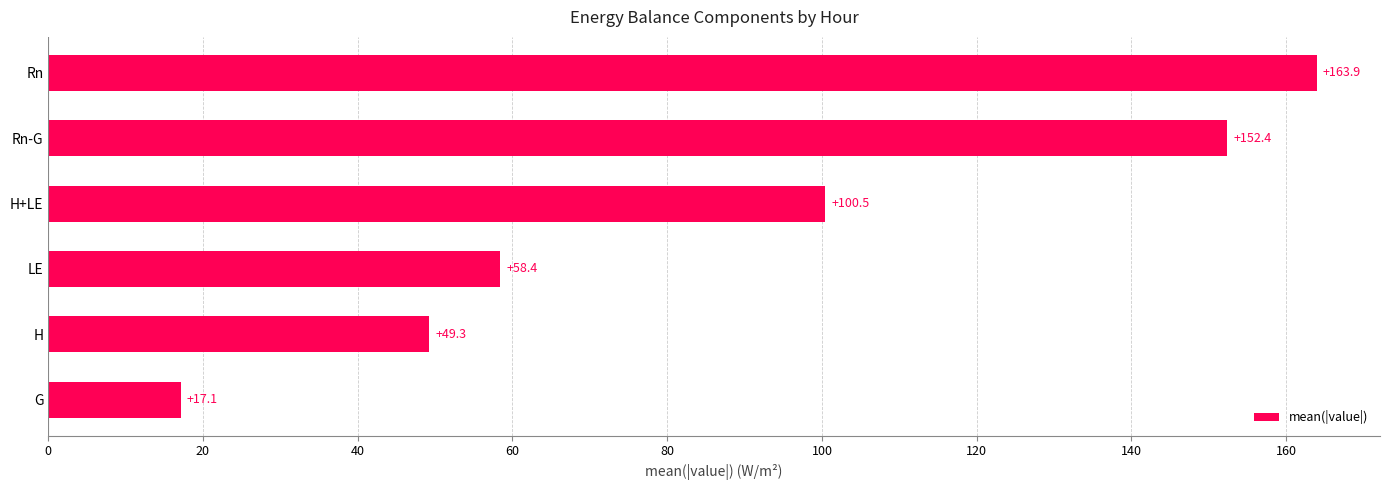

At which label is the value closest to 90?

H+LE